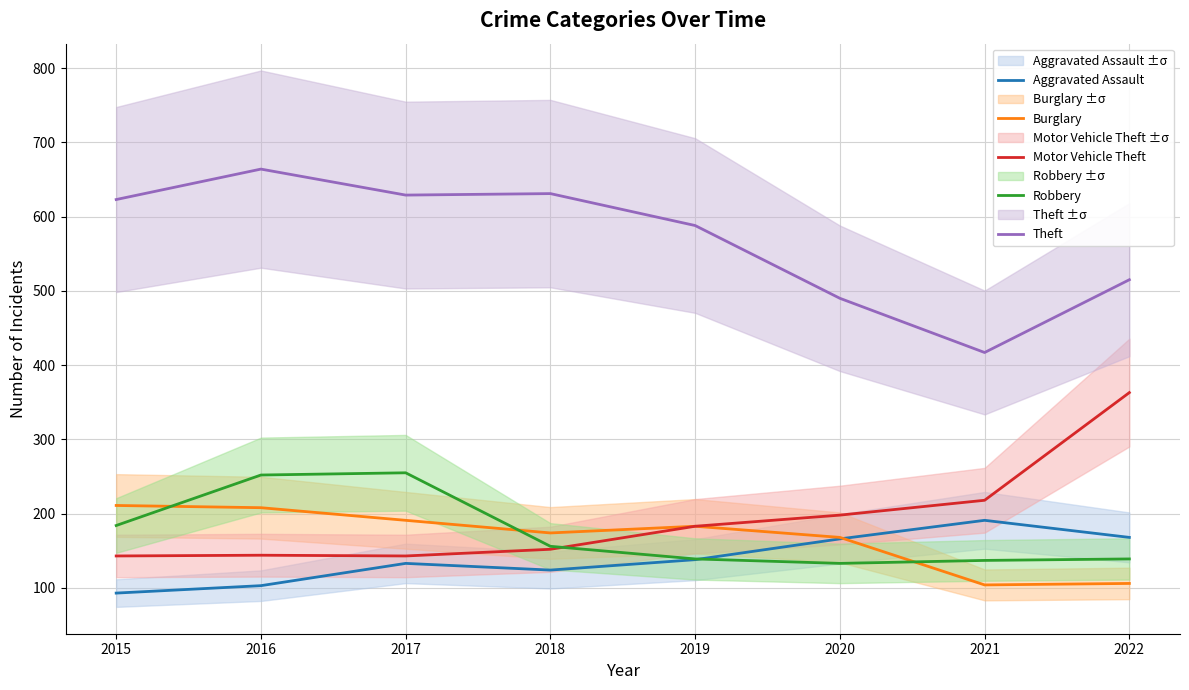

Rank the series by their maximum value, from highest to lowest.

Theft, Motor Vehicle Theft, Robbery, Burglary, Aggravated Assault